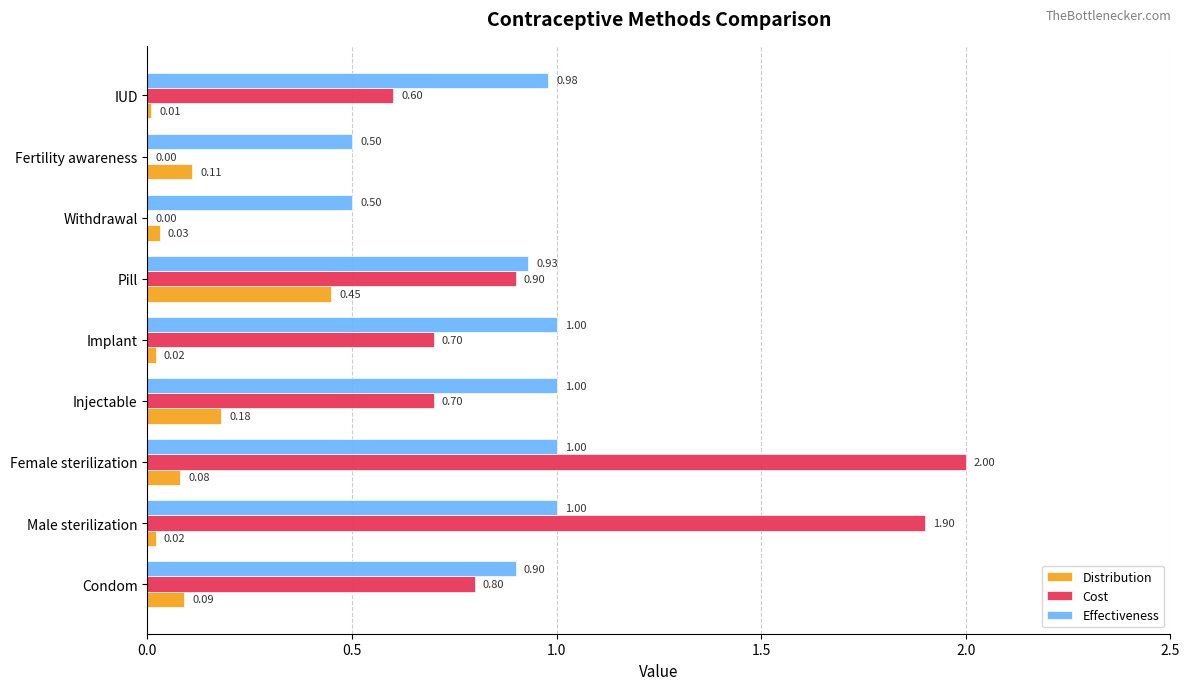

At which category does the chart reach its peak across all series?

Female sterilization